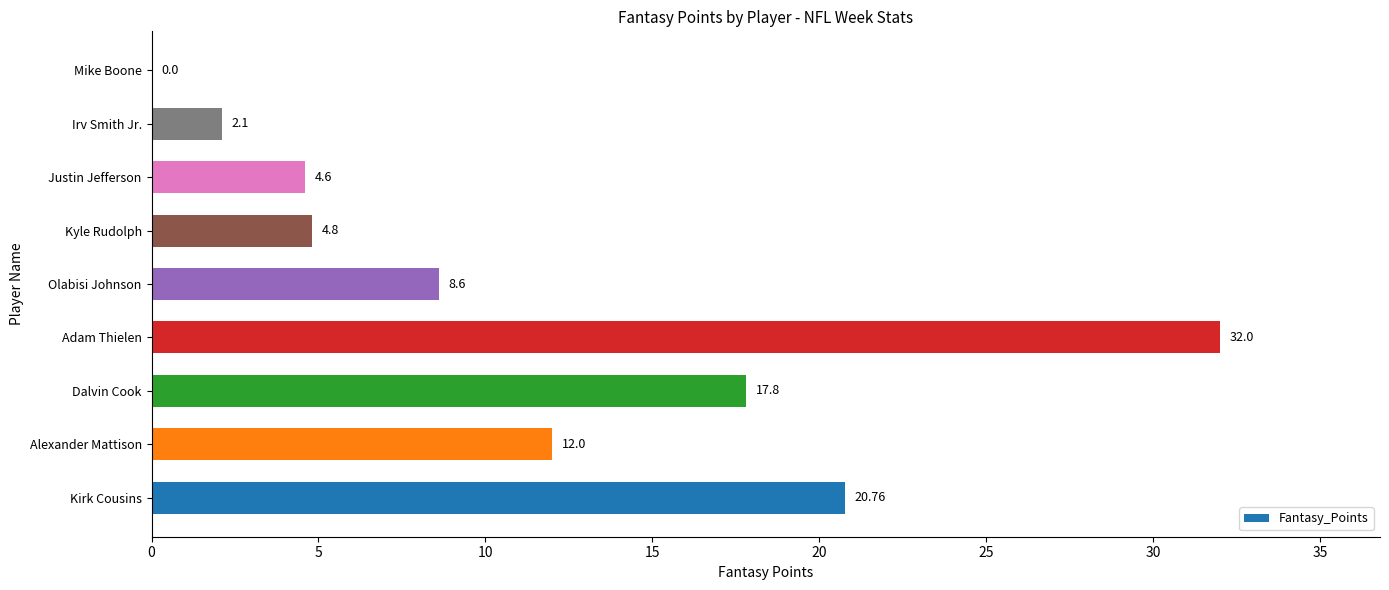

Where is the data nearest to the value 16?

Dalvin Cook